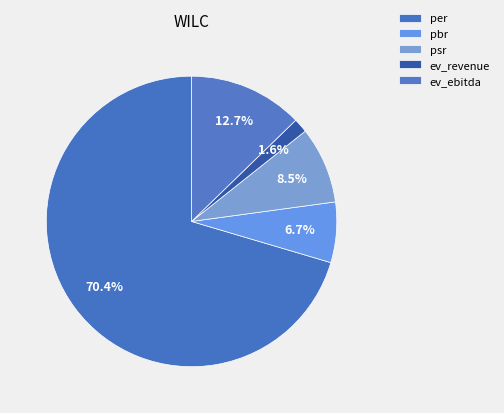

Does ev_revenue account for over 50% of the chart?

No